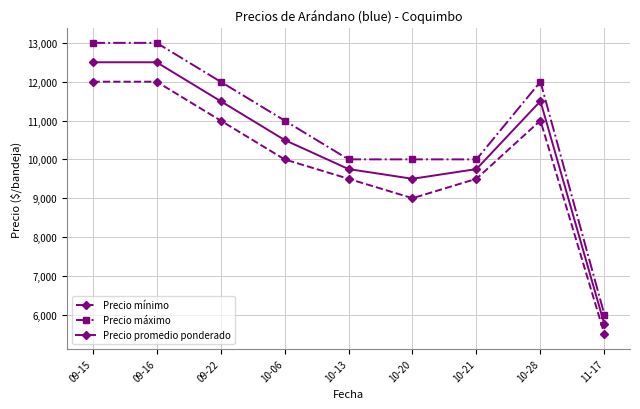

Reading left to right, list all the values displayed in this chart.

Precio mínimo: 09-15=12000	09-16=12000	09-22=11000	10-06=10000	10-13=9500	10-20=9000	10-21=9500	10-28=11000	11-17=5500
Precio máximo: 09-15=13000	09-16=13000	09-22=12000	10-06=11000	10-13=10000	10-20=10000	10-21=10000	10-28=12000	11-17=6000
Precio promedio ponderado: 09-15=12500	09-16=12500	09-22=11500	10-06=10500	10-13=9750	10-20=9500	10-21=9750	10-28=11500	11-17=5750